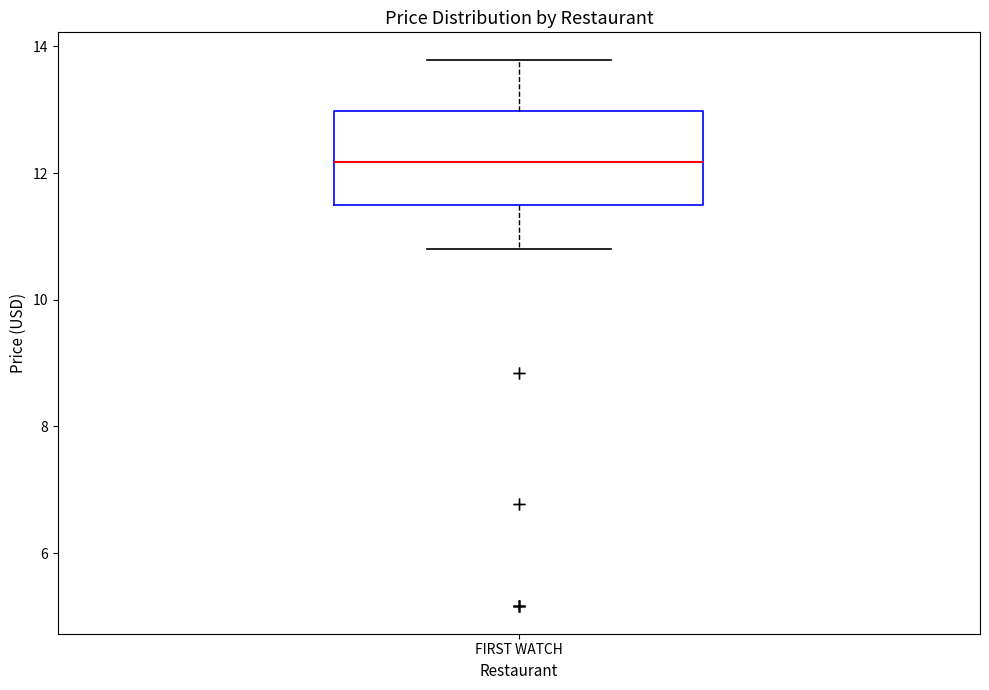

Where is the lower edge of the box for FIRST WATCH on the y-axis? The values are not printed on the chart, so give them approximately, as read against the axis.

11.4